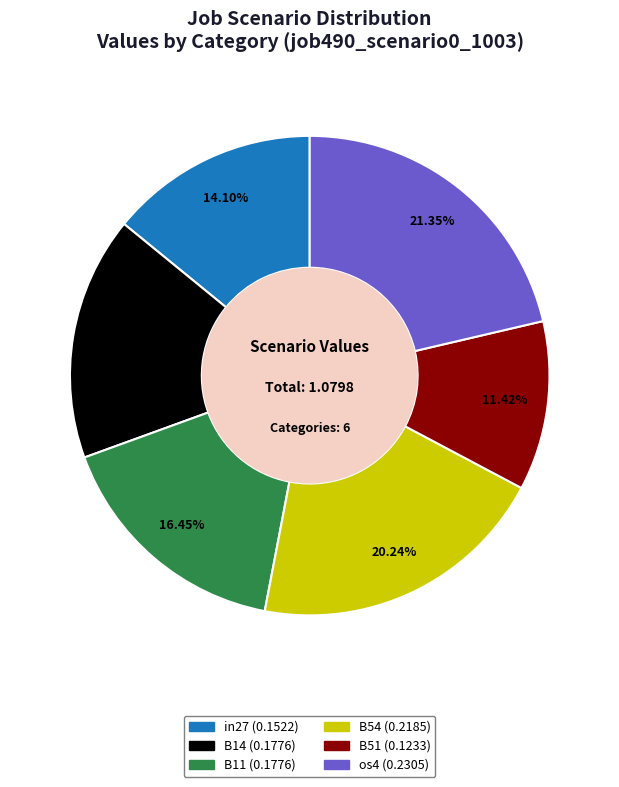

Is there any slice that represents more than half of the pie?

No